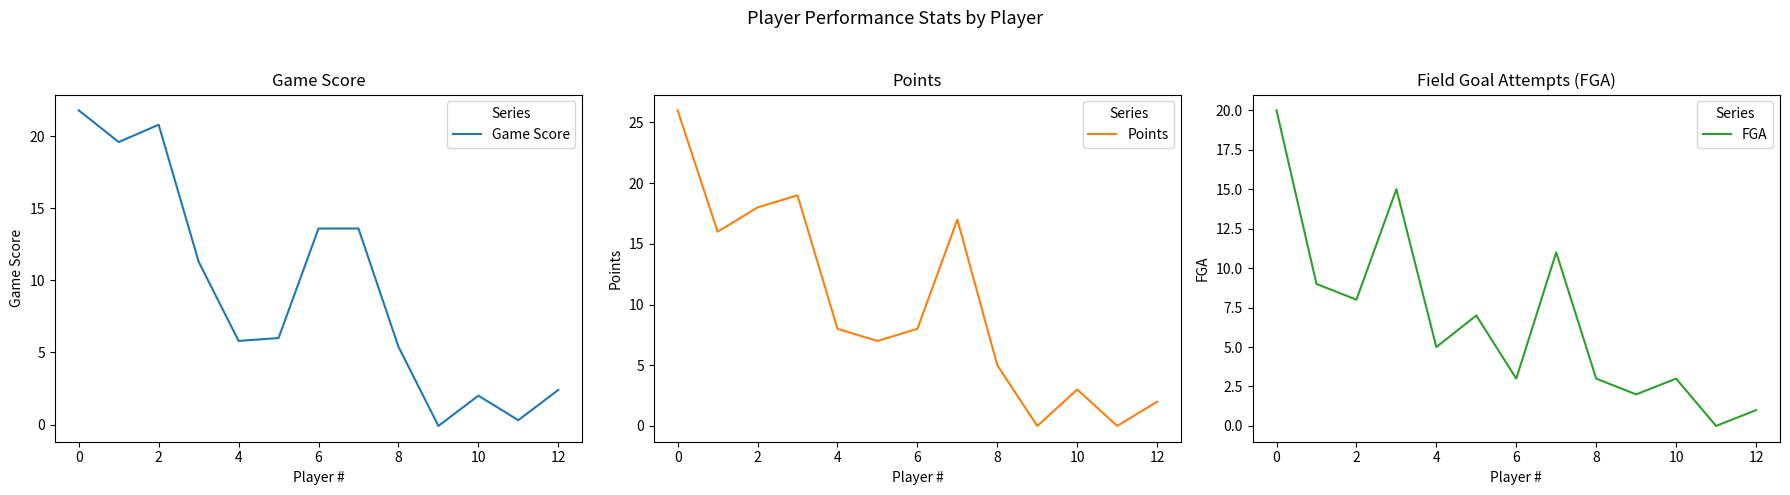

The Game Score series shows 20.8 at 2. True or false?

True